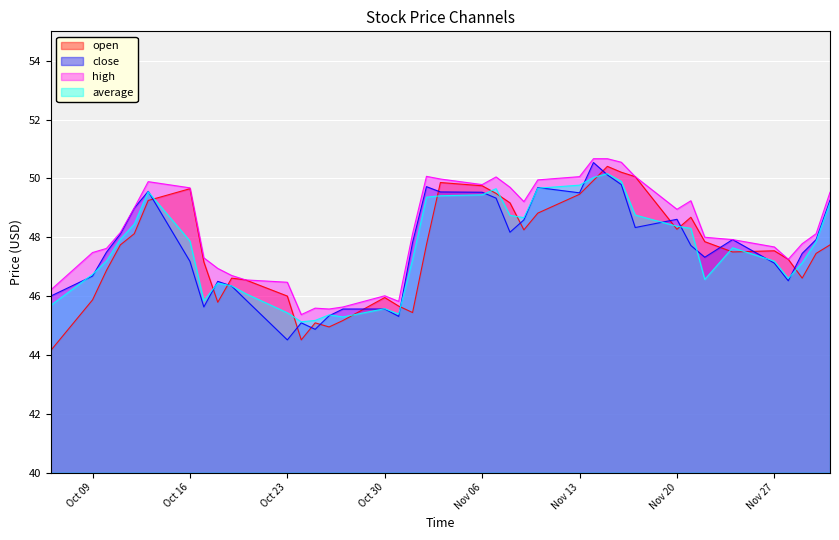

True or false: high has a value of 80.2 at Nov 06.

False